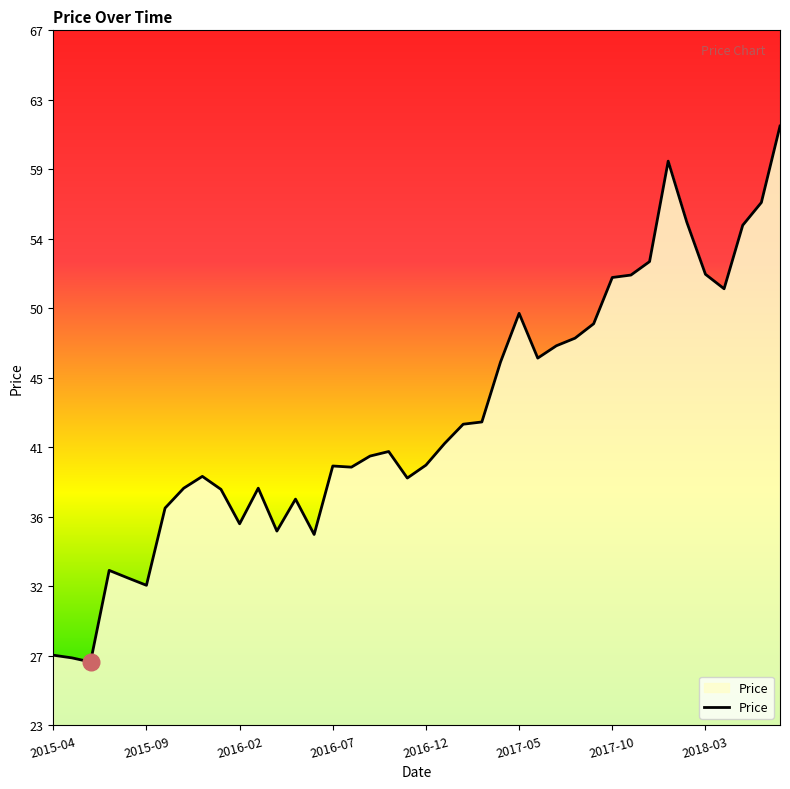

Which label corresponds to the largest value in the chart?

2018-07